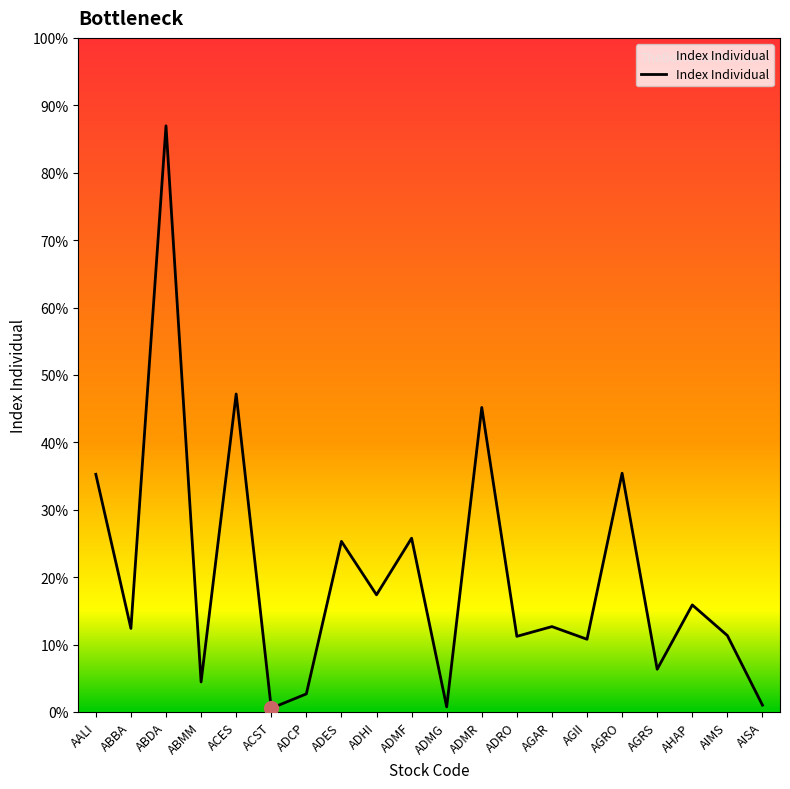

The value at AGRS is 50.8. True or false?

False